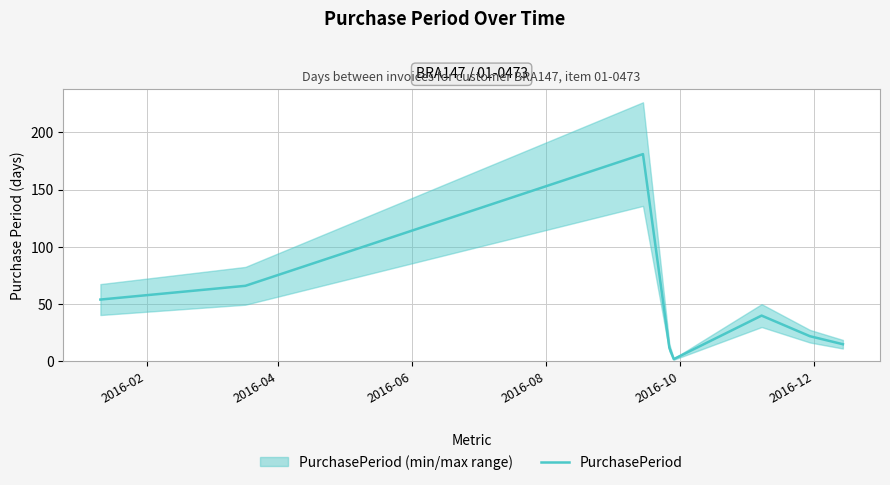

What is the highest value of the PurchasePeriod series?

181